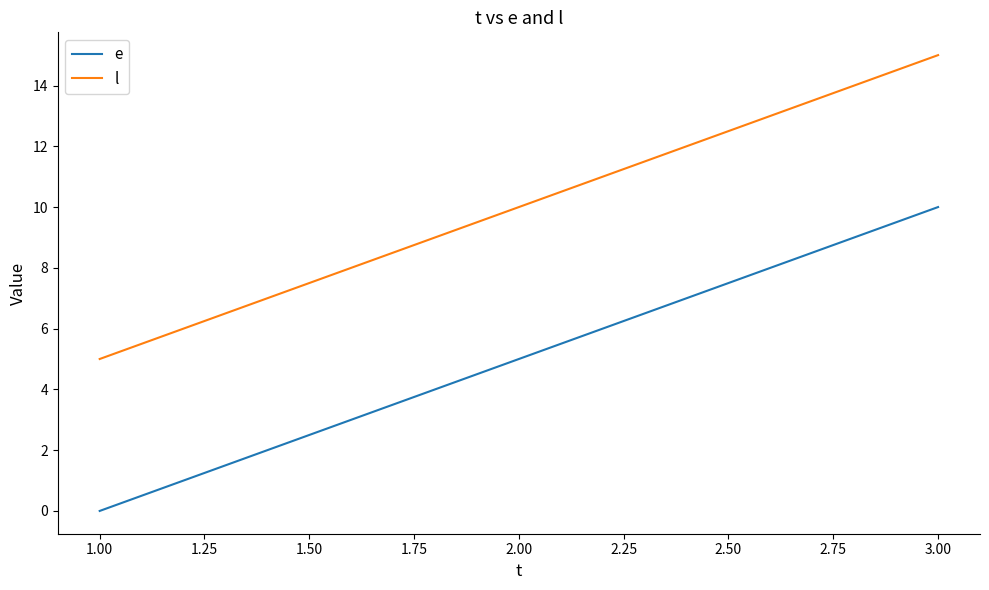

What is the difference between the highest and lowest values at 1.00?

5